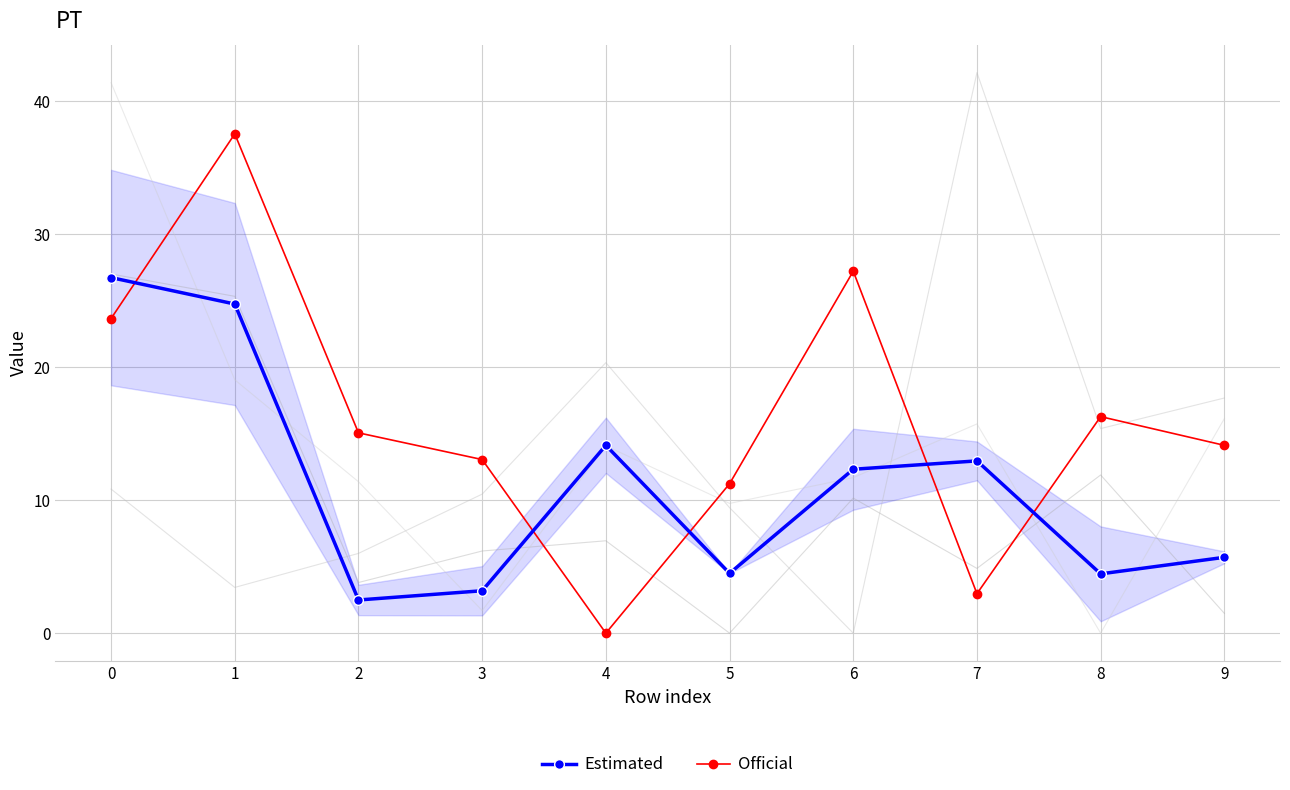

What is the value of the Estimated point at the 9th from the left?

4.5